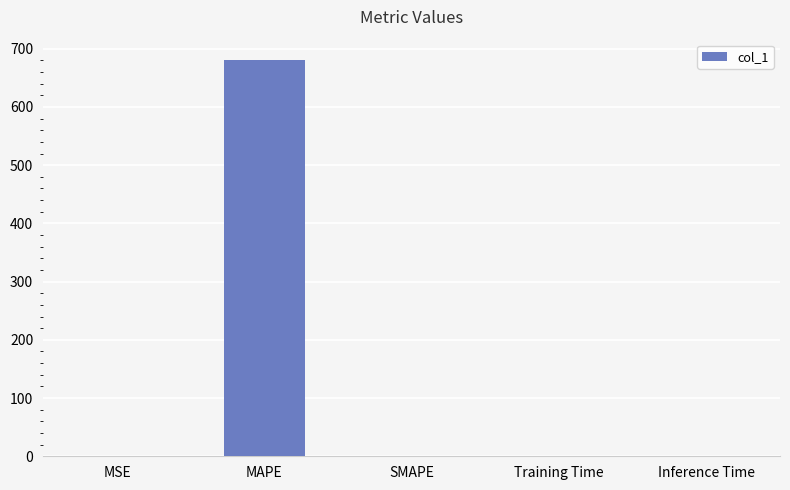

What is the greatest value displayed?

681.5